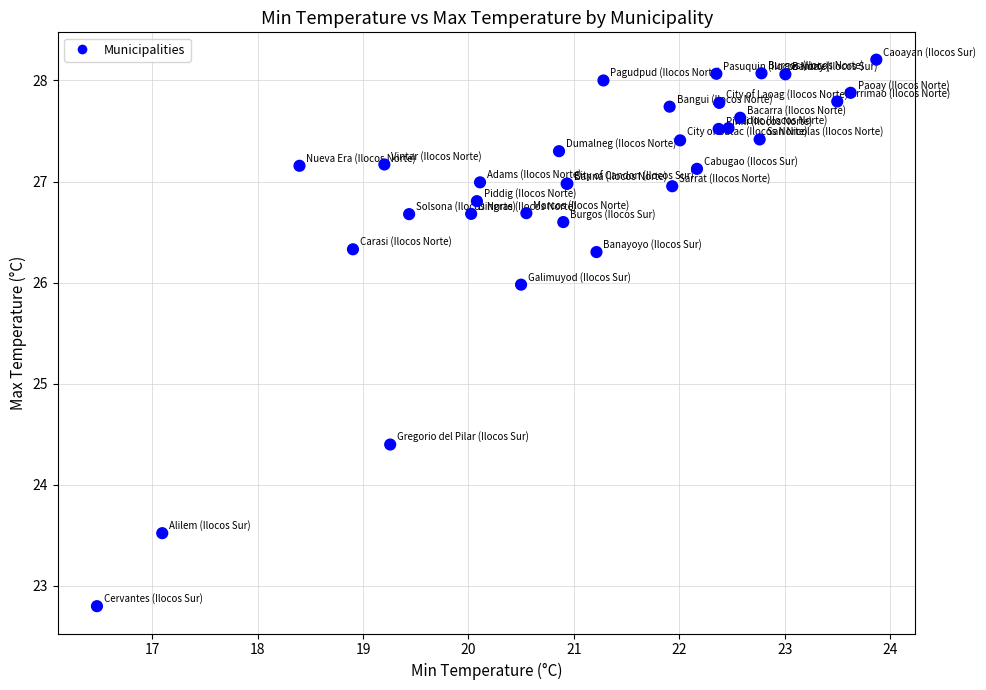

What Y value in the scatter plot is closest to 25?

24.4